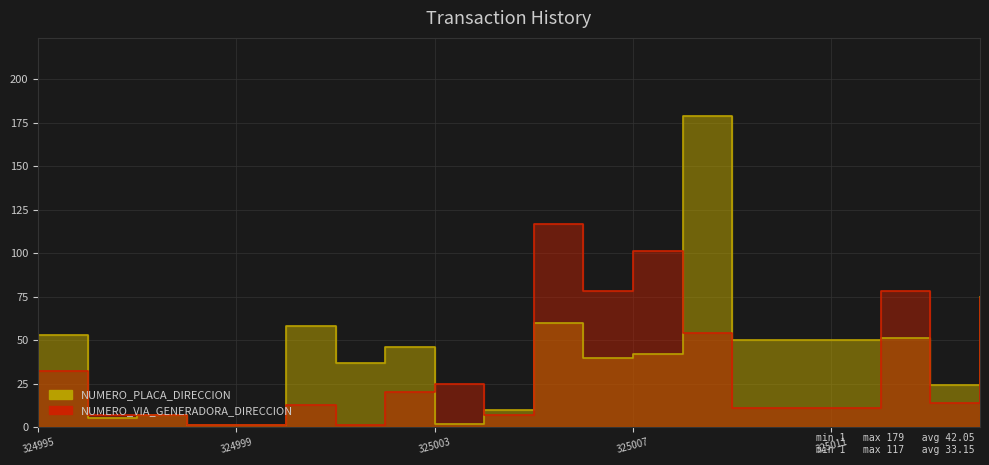

Between which two adjacent categories do NUMERO_PLACA_DIRECCION and NUMERO_VIA_GENERADORA_DIRECCION first intersect?

324995 and 324996